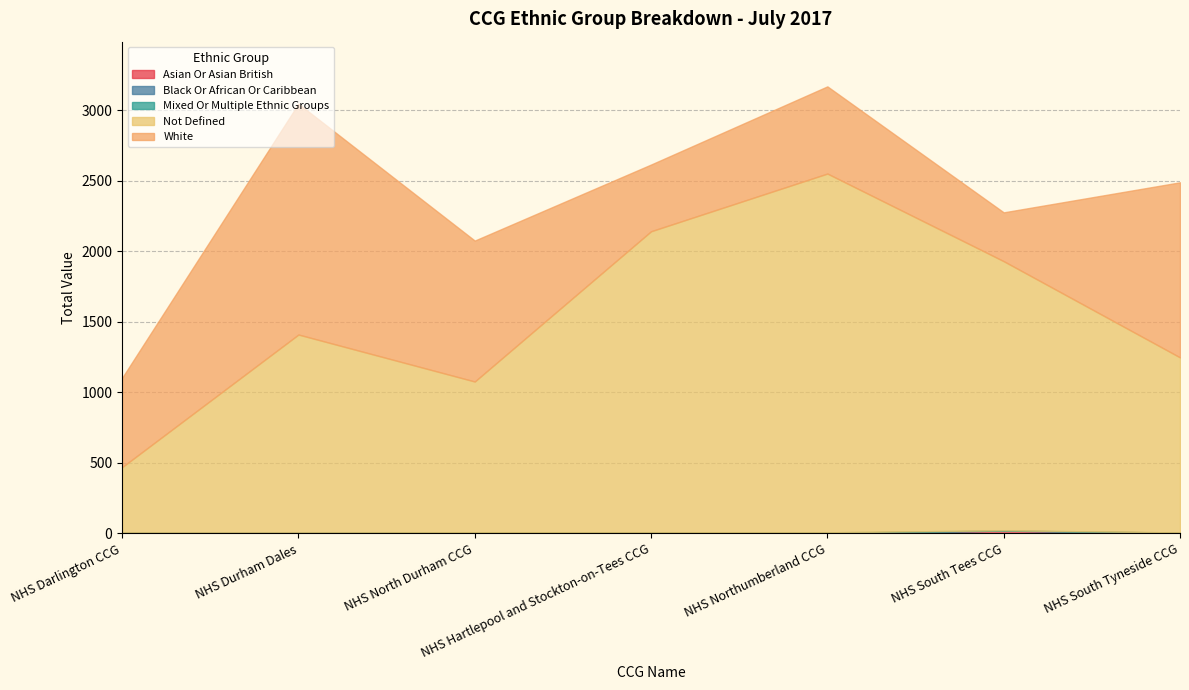

In NOT_DEFINED, how many points are higher than both neighbors (excluding endpoints)?

2